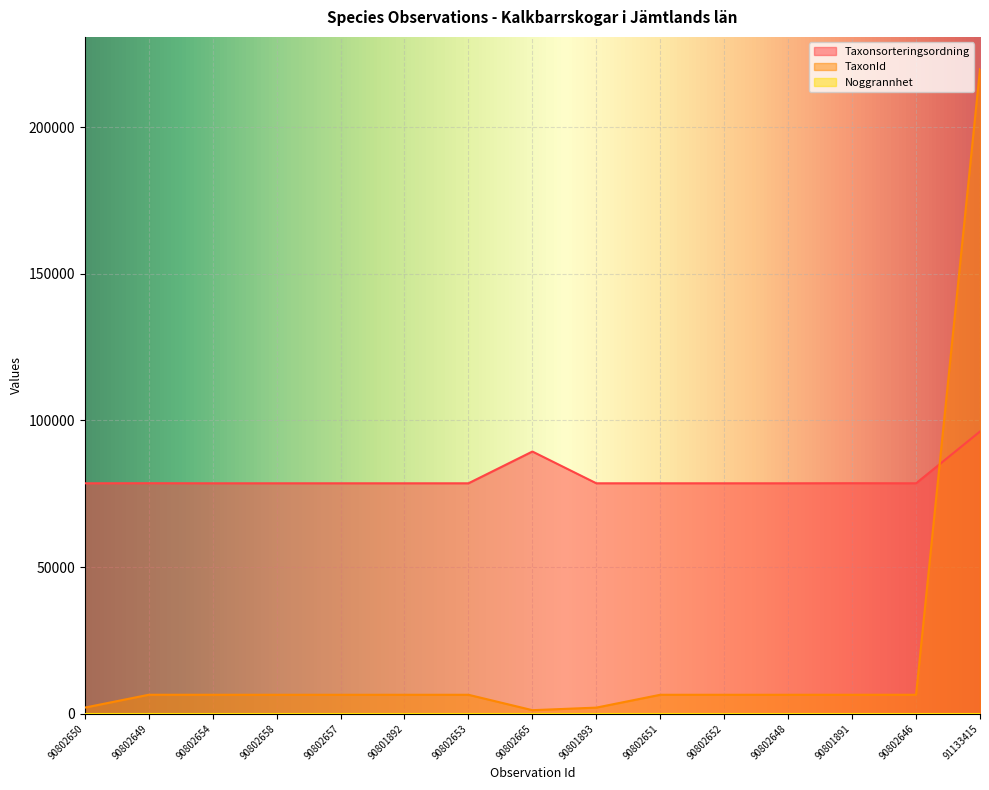

Which series changed the most between 90802649 and 90801892?

Taxonsorteringsordning